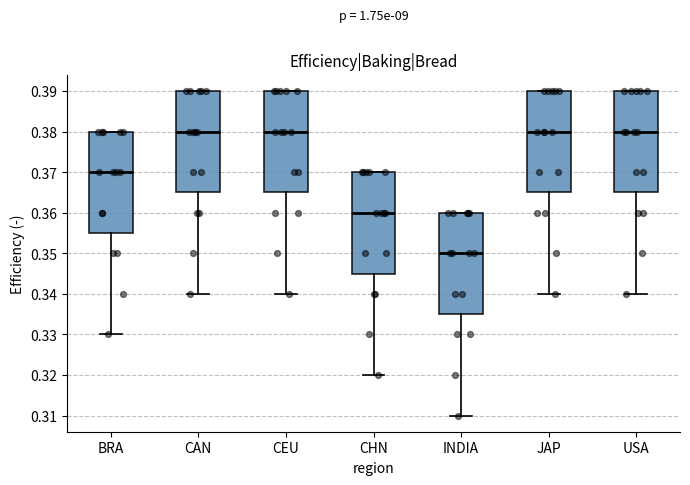

Where is the upper edge of the box for USA on the y-axis? The values are not printed on the chart, so give them approximately, as read against the axis.

0.390